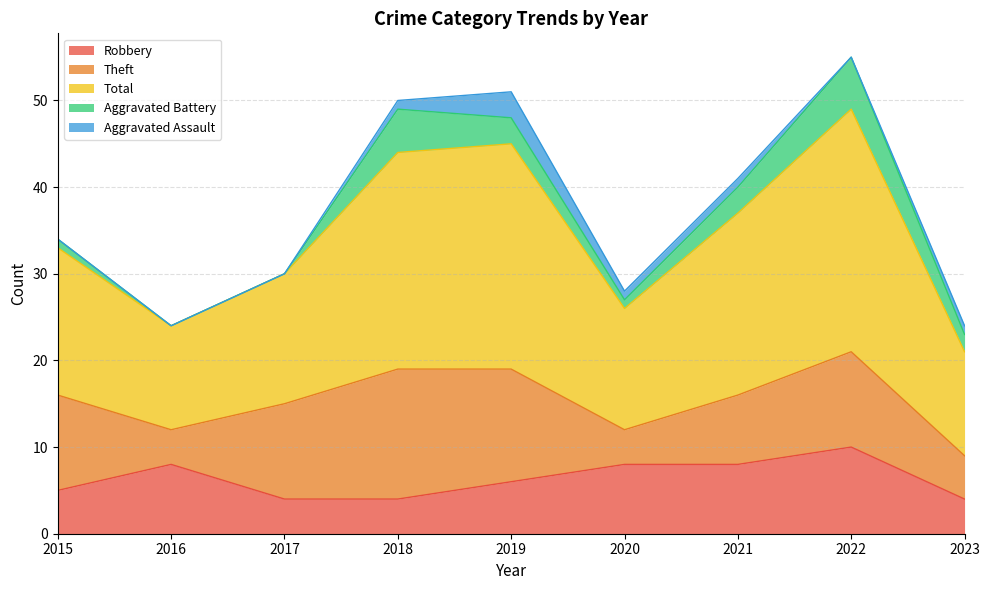

How many values in the Aggravated Battery series exceed 2?

4